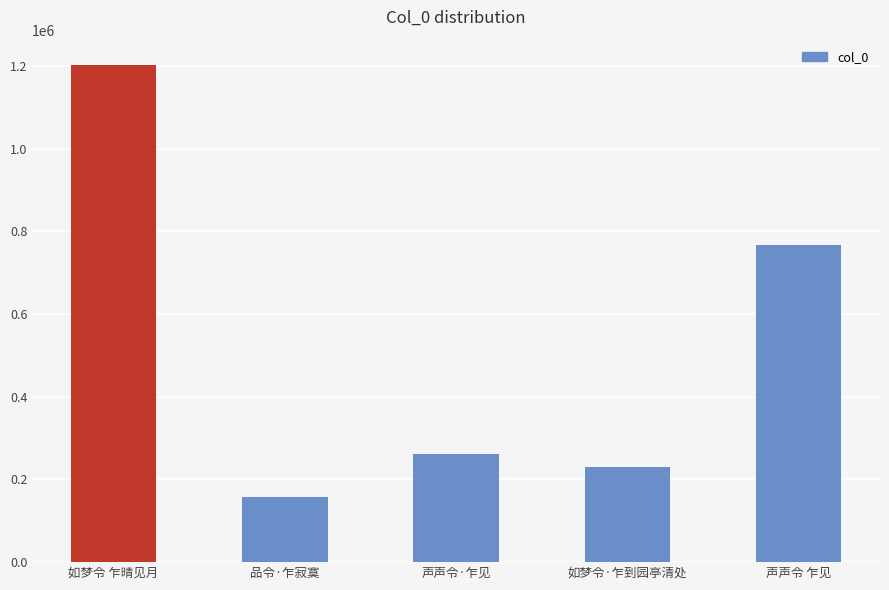

Where is the data nearest to the value 680442?

声声令 乍见